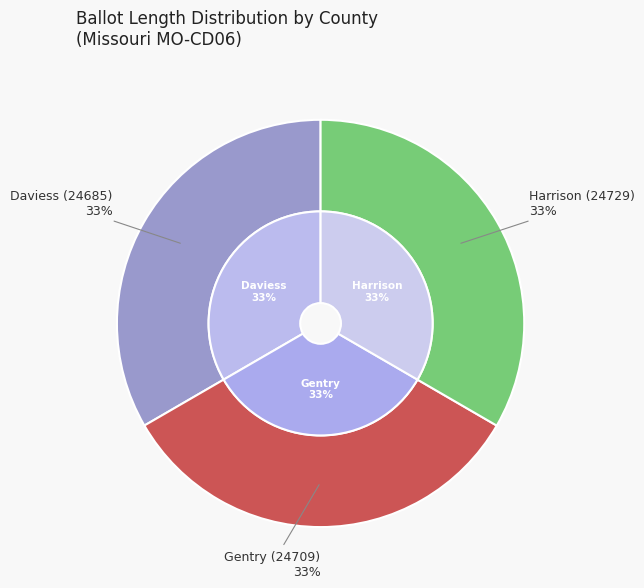

Which category has the biggest portion of the pie?

Harrison (24729)